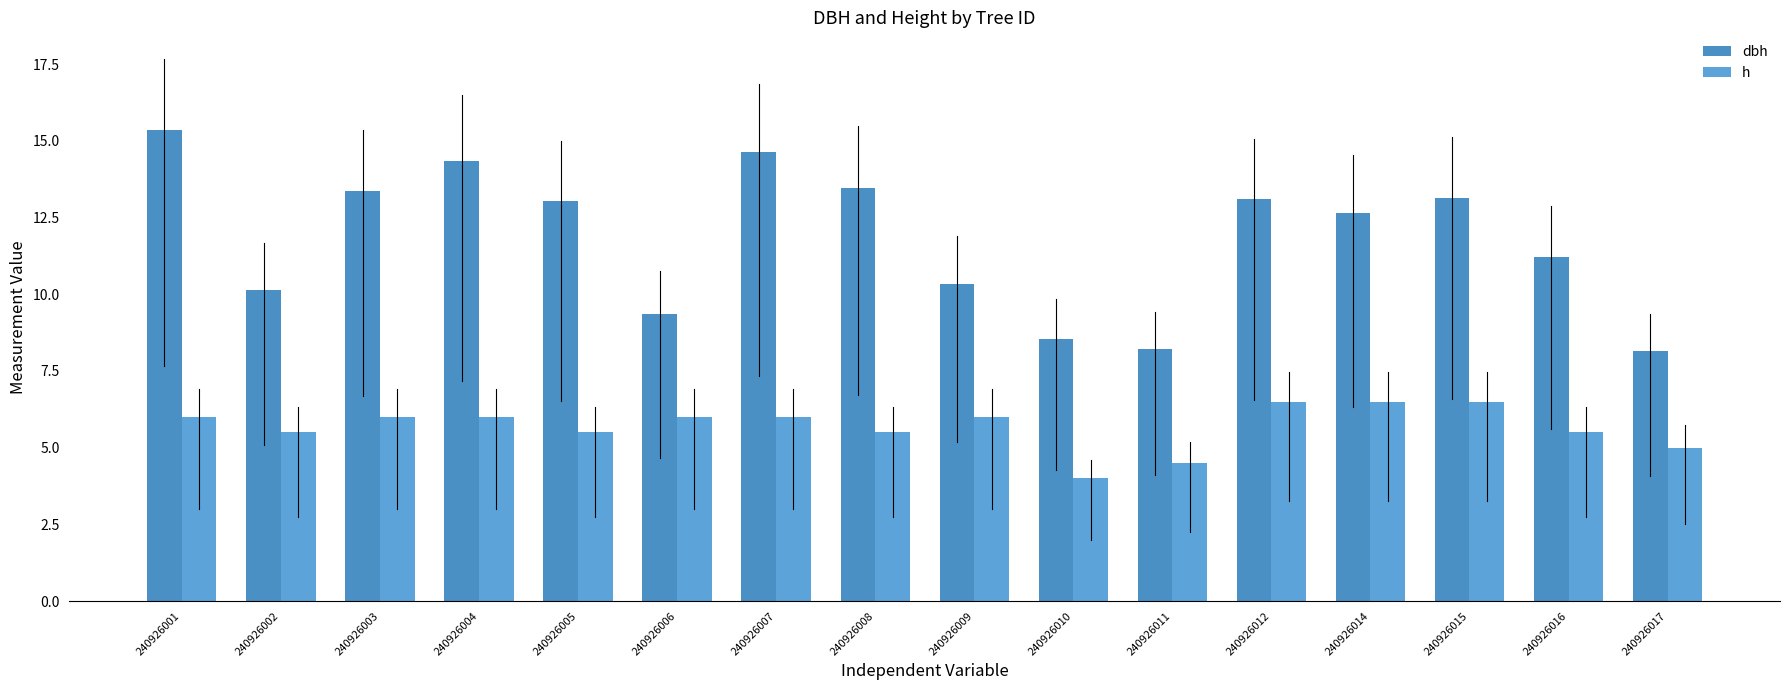

At which label does dbh first exceed 13?

240926001